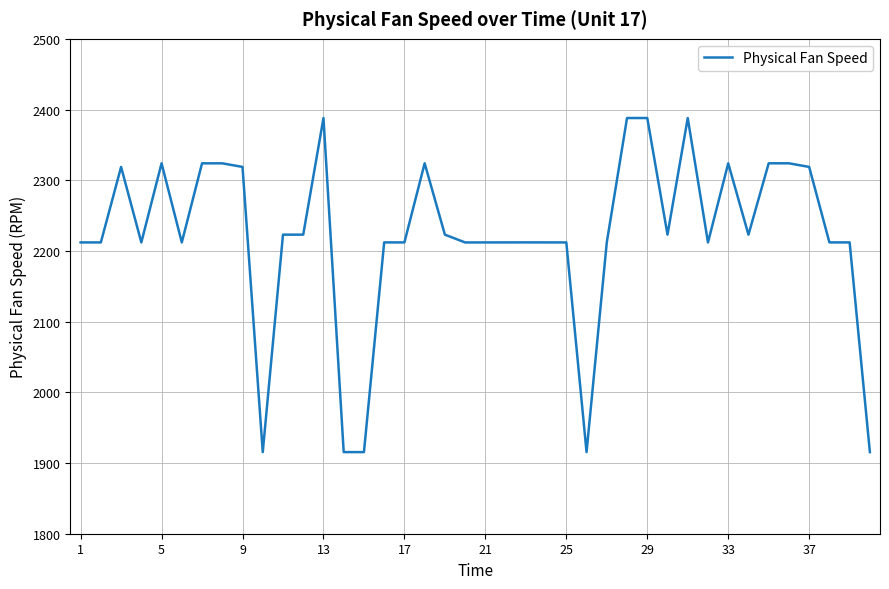

What is the difference between the maximum and minimum values?

472.6